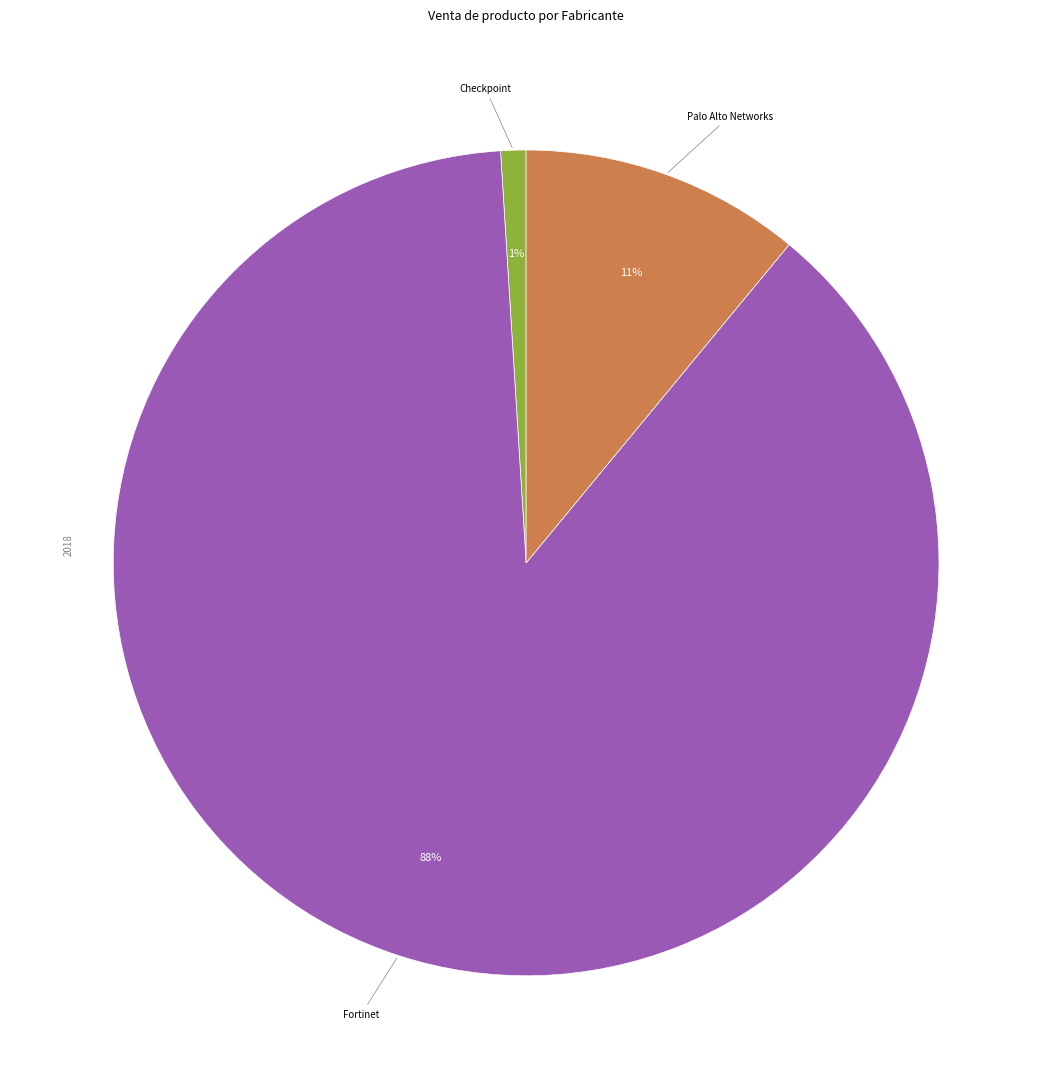

Is there a majority slice in this chart?

Yes